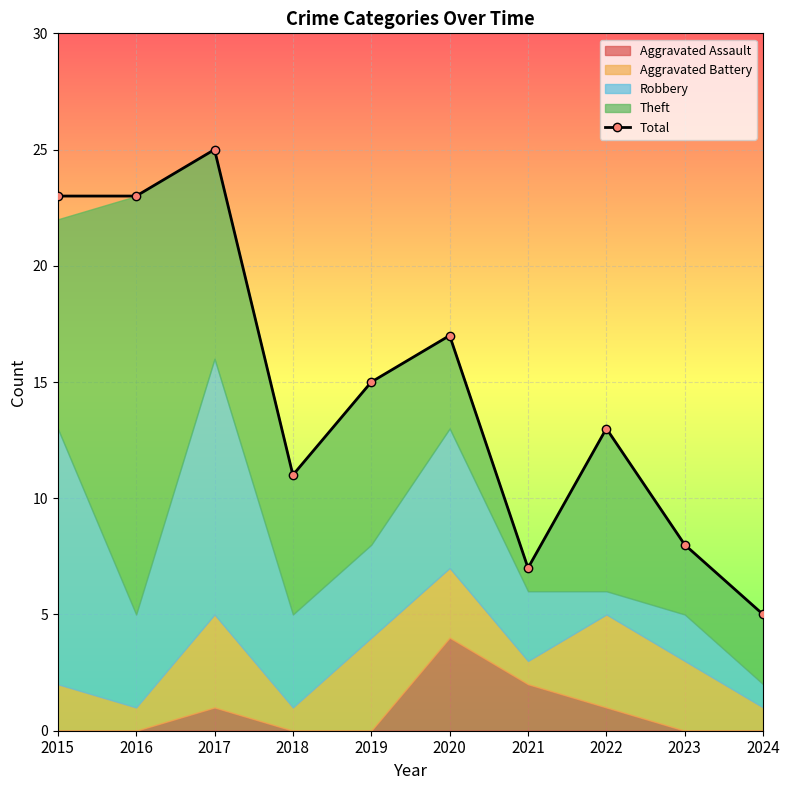

What is the change in value from 2016 to 2019?

-8